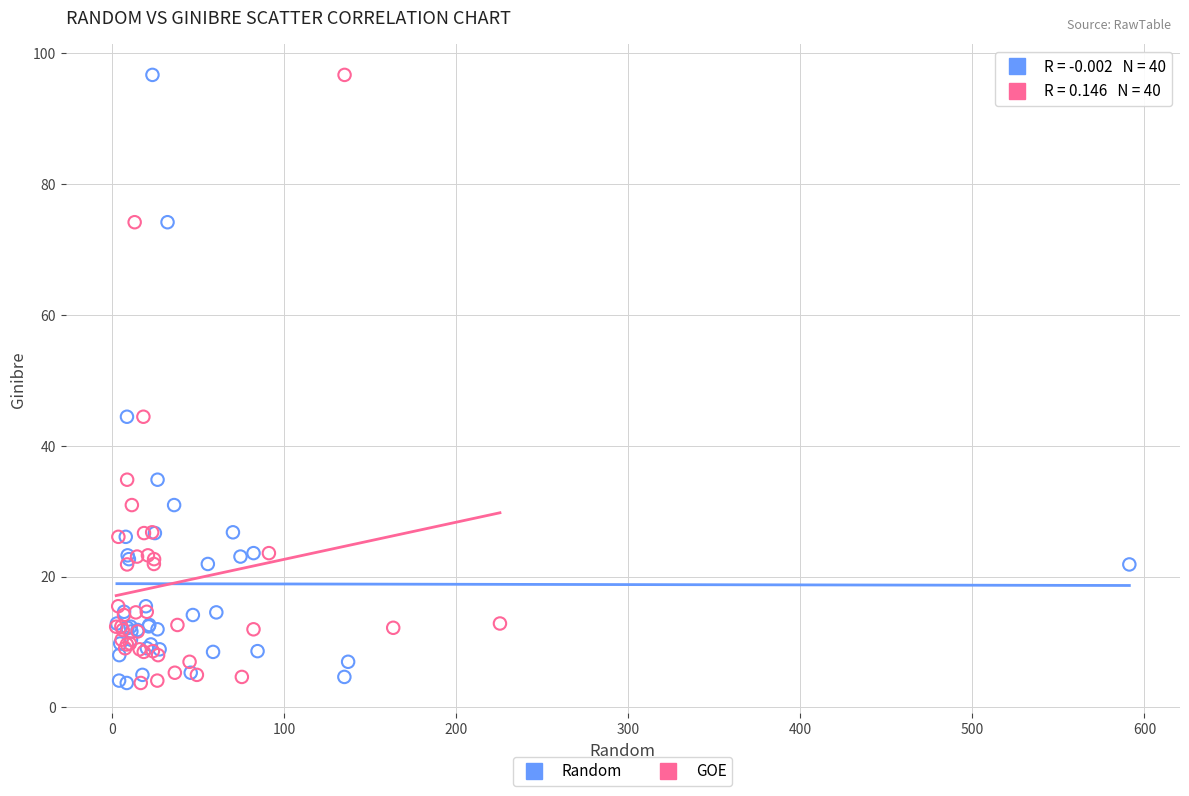

What are all the series names shown in the legend?

Random, GOE